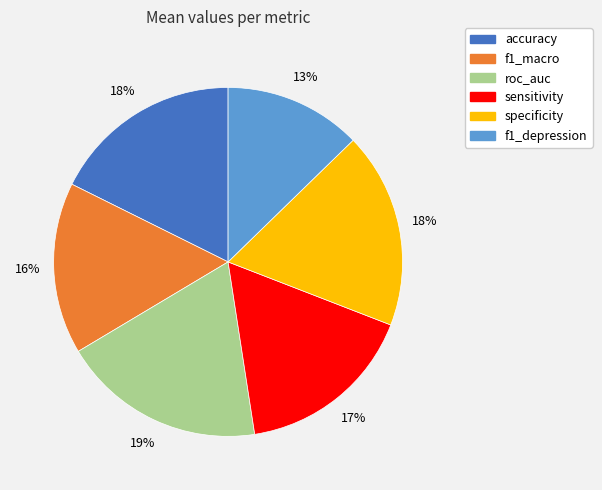

What percentage is the accuracy slice, to the nearest percent?

18%